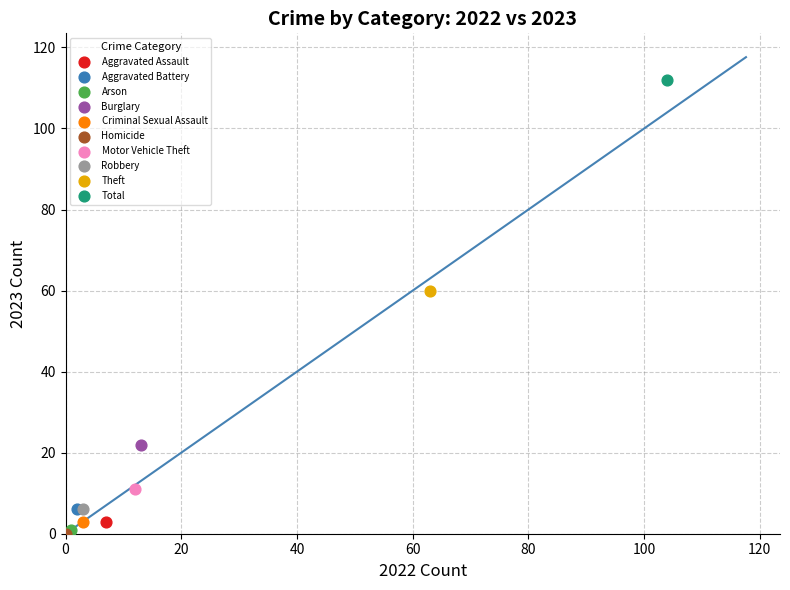

What are all the series names shown in the legend?

Aggravated Assault, Aggravated Battery, Arson, Burglary, Criminal Sexual Assault, Homicide, Motor Vehicle Theft, Robbery, Theft, Total